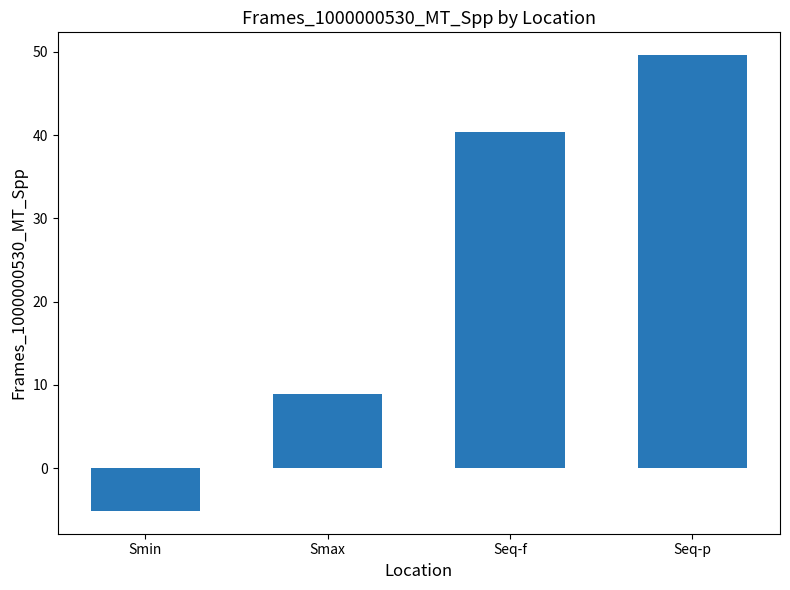

Where does the data first go above 40?

Seq-f